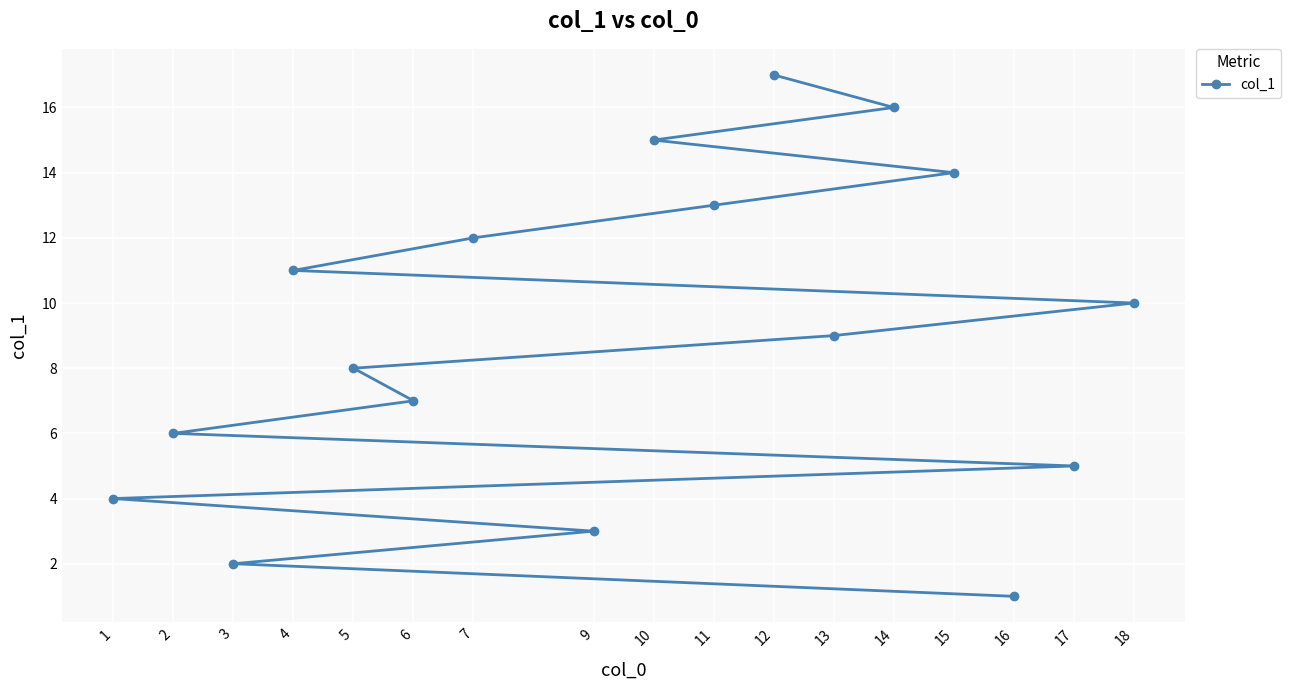

How many lines are shown in the chart?

1